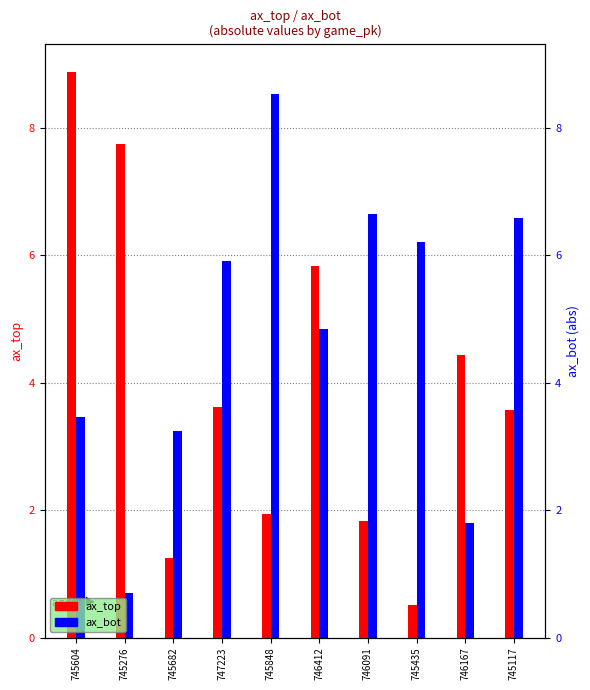

Reading left to right, extract all data points from this chart.

ax_top: 8.9	7.8	1.2	3.6	1.9	5.8	1.8	0.5	4.4	3.6
ax_bot: 3.5	0.7	3.2	5.9	8.5	4.8	6.6	6.2	1.8	6.6